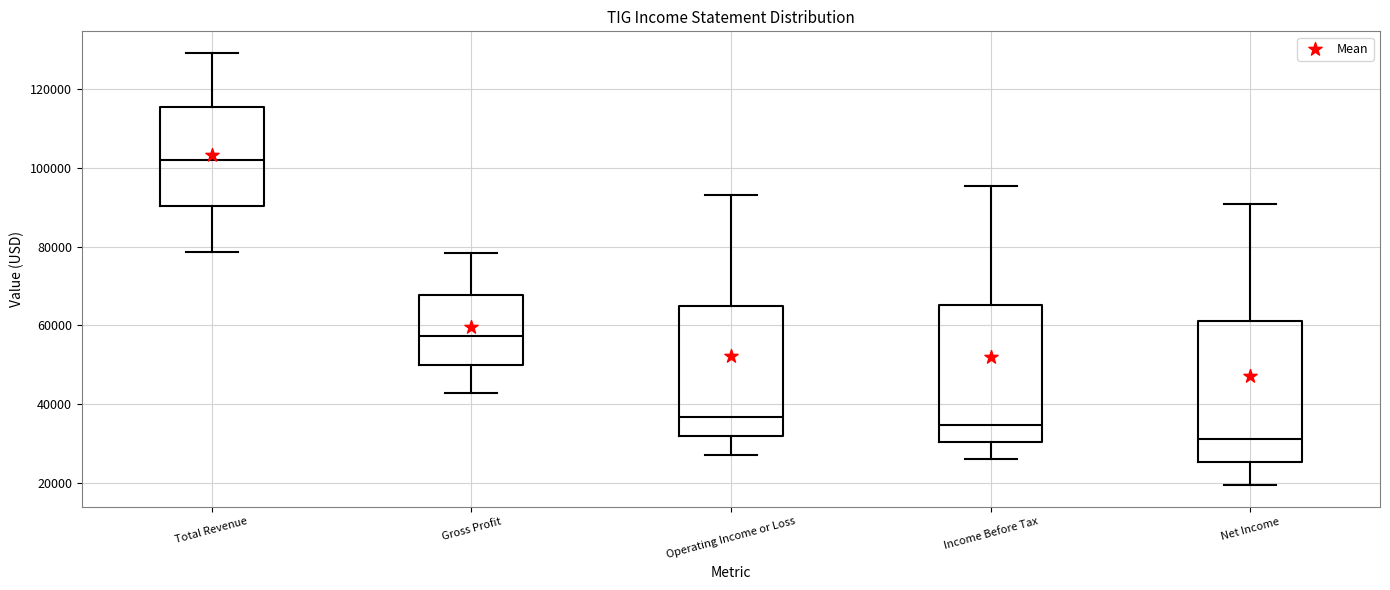

Reading left to right, read every box against the y-axis: the position of its median line, the range the box covers, and the ends of its whiskers. The values are not printed on the chart, so give them approximately, as read against the axis.

Total Revenue: median 102000, box 90000 to 116000, whiskers 78000 to 130000
Gross Profit: median 58000, box 50000 to 68000, whiskers 42000 to 78000
Operating Income or Loss: median 36000, box 32000 to 64000, whiskers 28000 to 94000
Income Before Tax: median 34000, box 30000 to 66000, whiskers 26000 to 96000
Net Income: median 32000, box 26000 to 62000, whiskers 20000 to 90000